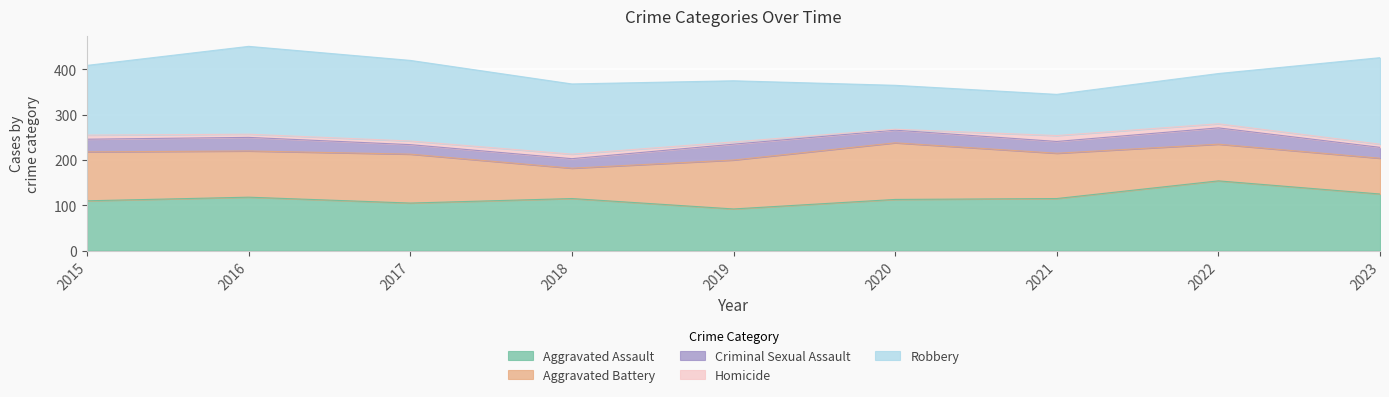

What is the average value of the Aggravated Assault series?

116